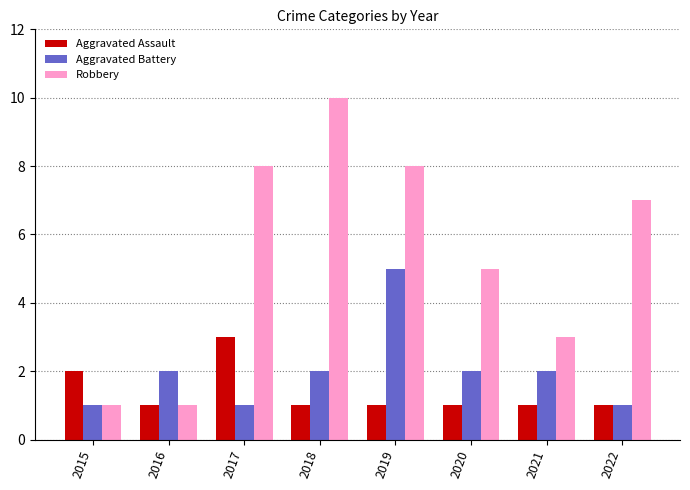

The value of Aggravated Battery at 2019 is 5. True or false?

True